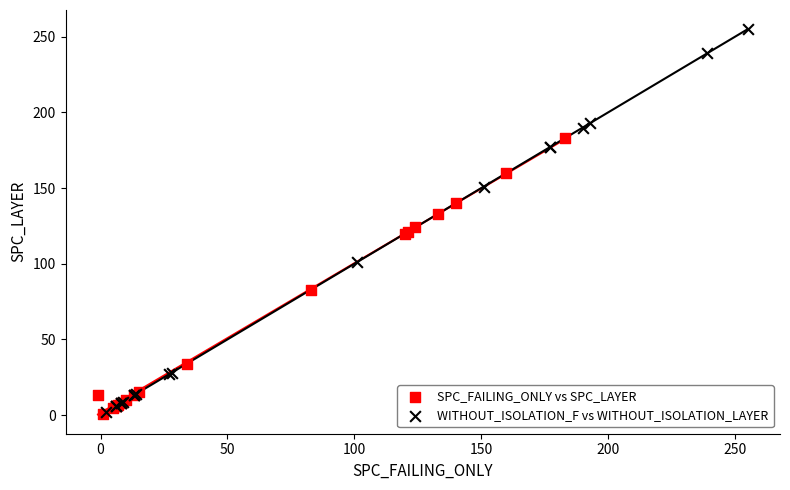

Which series reaches the maximum Y coordinate?

WITHOUT_ISOLATION_F vs WITHOUT_ISOLATION_LAYER